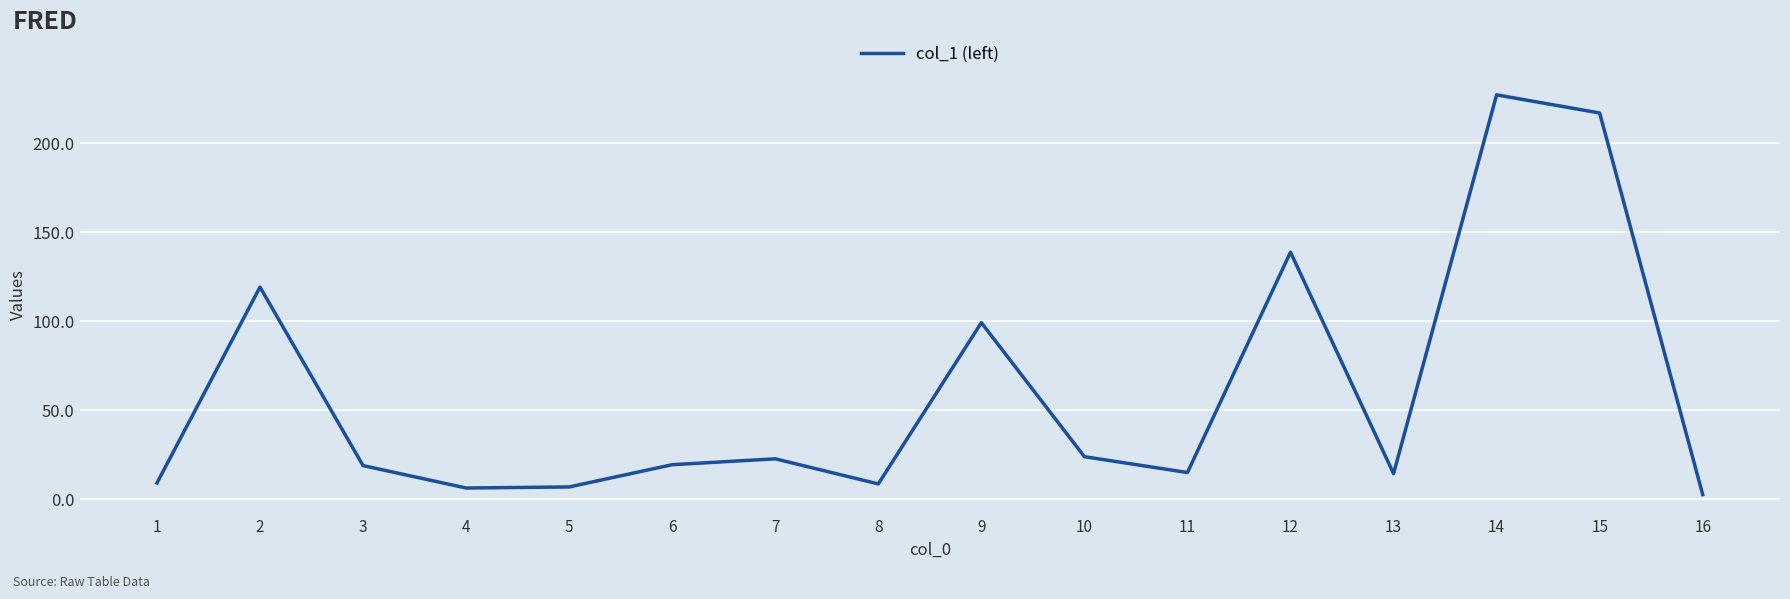

Where does the data first go above 19?

2